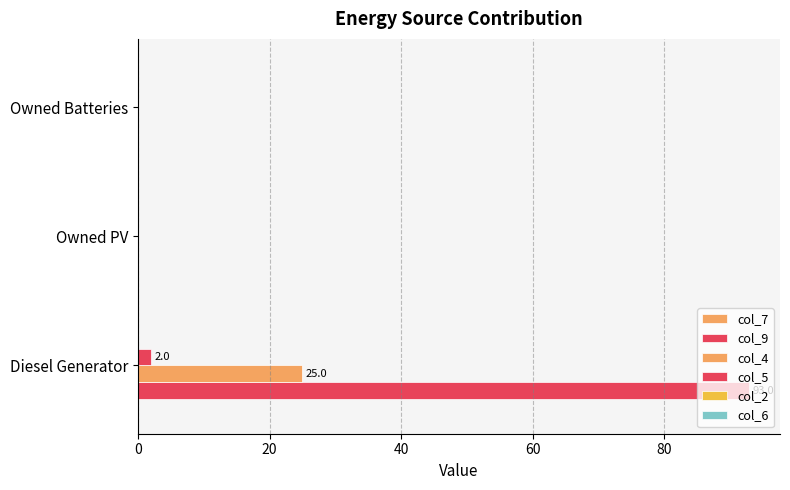

What is the value of the col_9 bar at the 1st from the left?

93.0